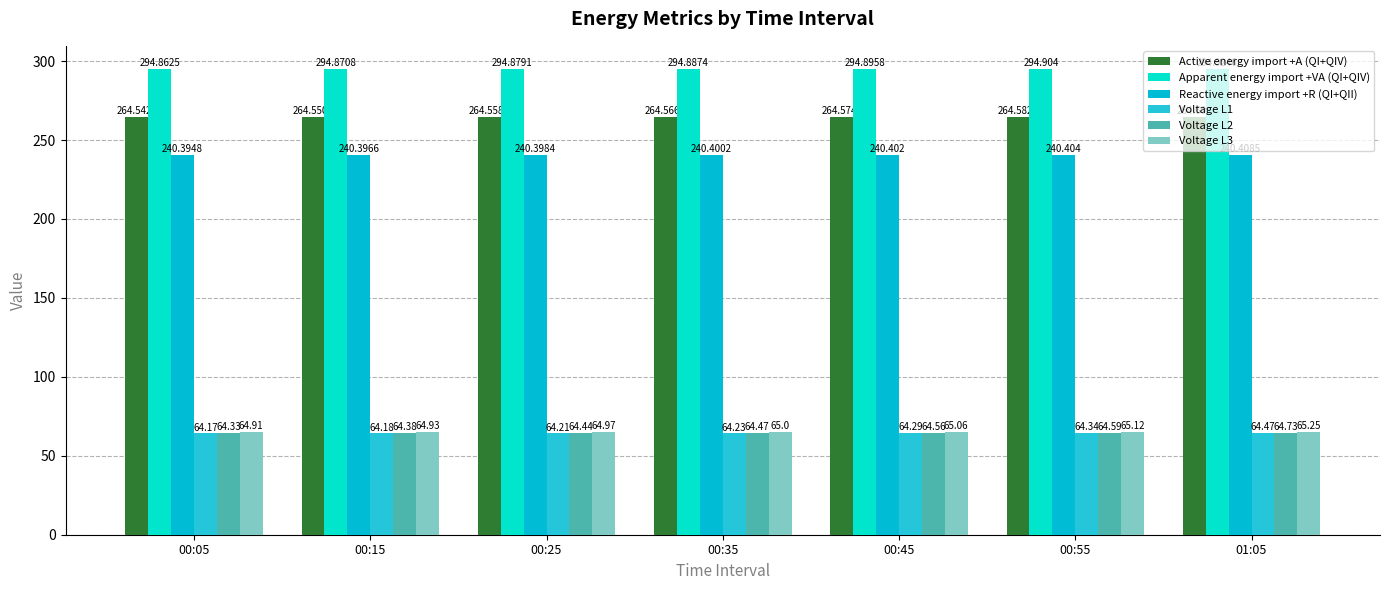

What are all the series names shown in the legend?

Active energy import +A (QI+QIV), Apparent energy import +VA (QI+QIV), Reactive energy import +R (QI+QII), Voltage L1, Voltage L2, Voltage L3